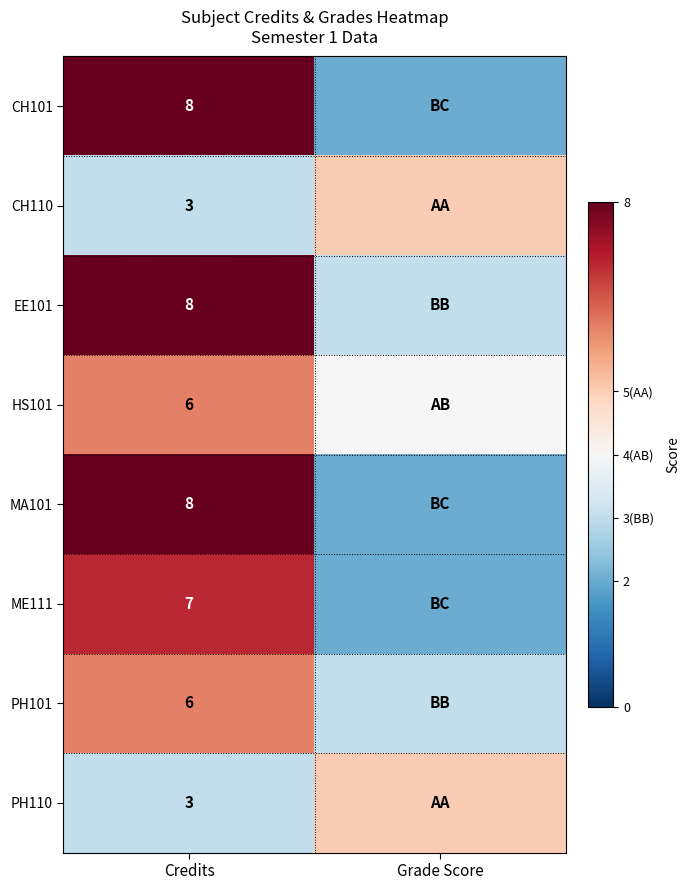

The PH110 series shows 1 at Credits. True or false?

False